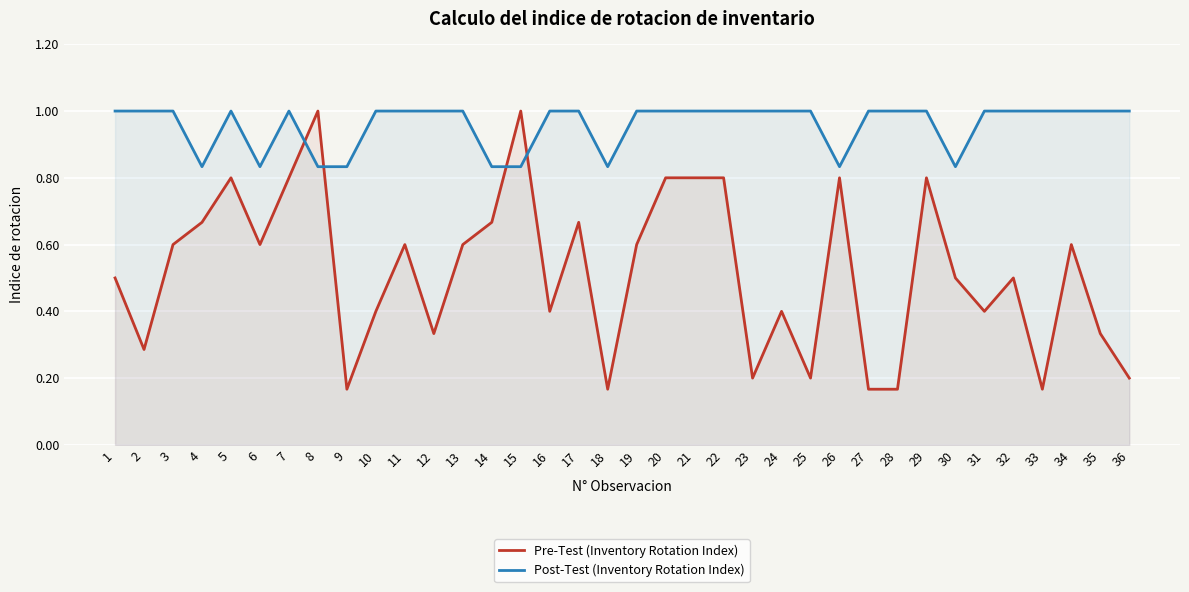

What is the value of the Pre-Test (Inventory Rotation Index) point at the 30th from the left?

0.5